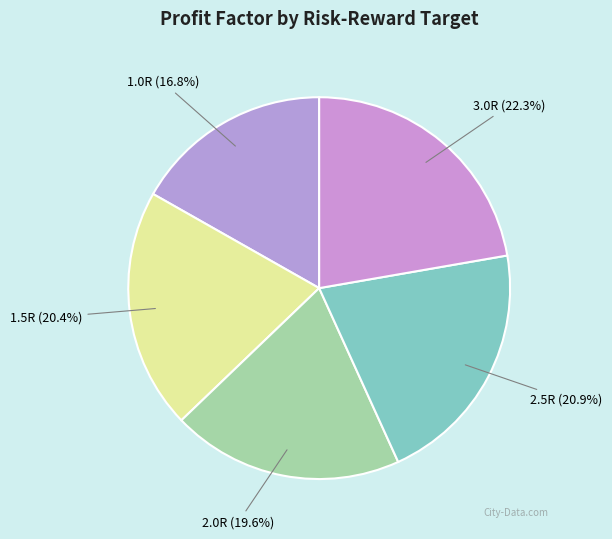

How many segments does this pie chart have?

5